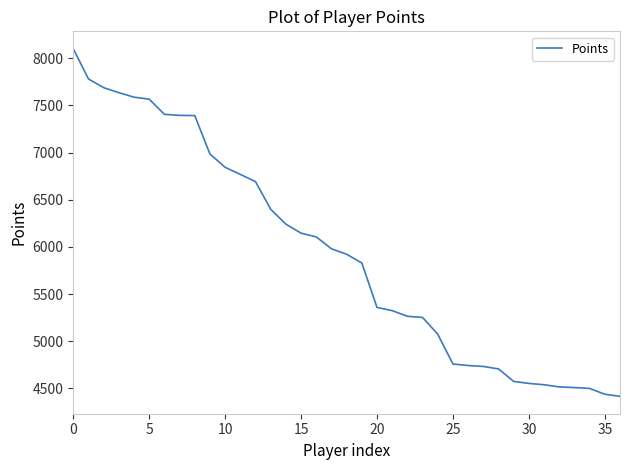

What is the greatest value displayed?

8102